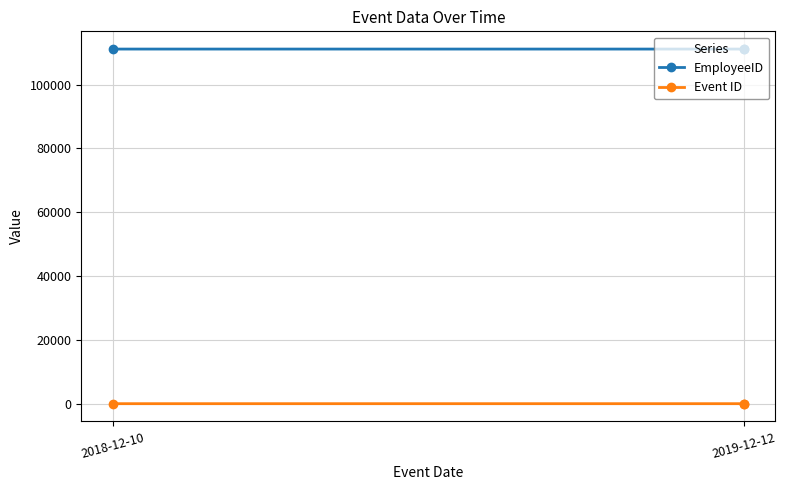

Is it true that EmployeeID equals 52344 at 2018-12-10?

False